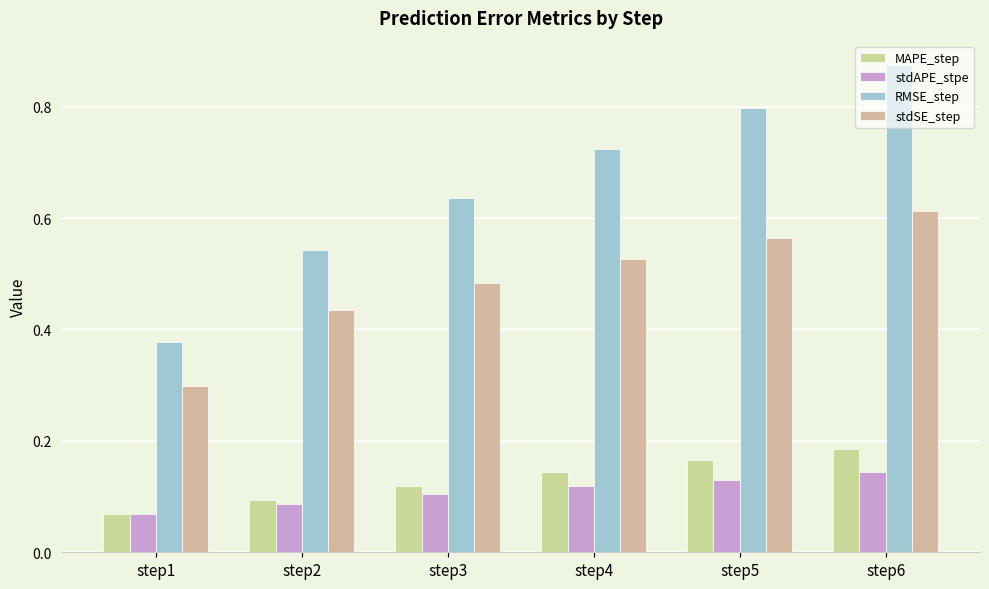

What is the approximate value of stdAPE_stpe at step5?

0.1